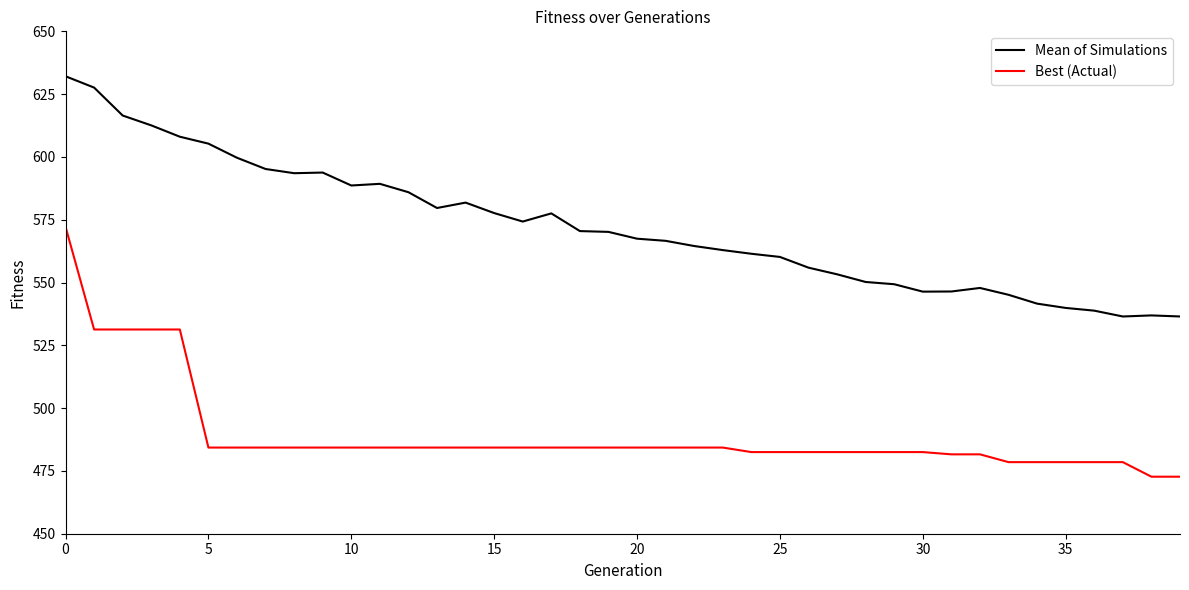

Which series has the largest total across all categories?

Mean of Simulations